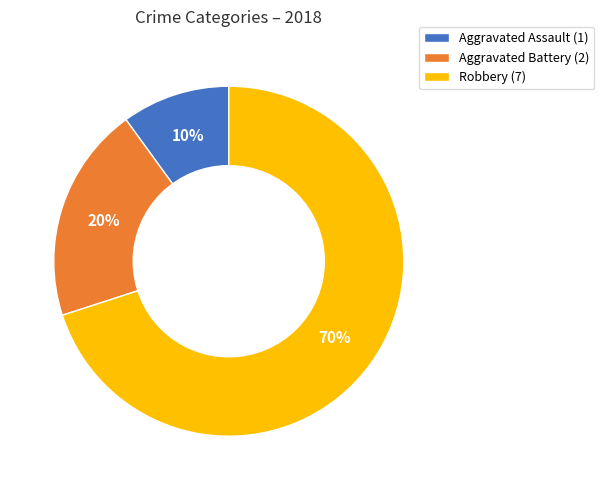

How many slices are in this pie chart?

3